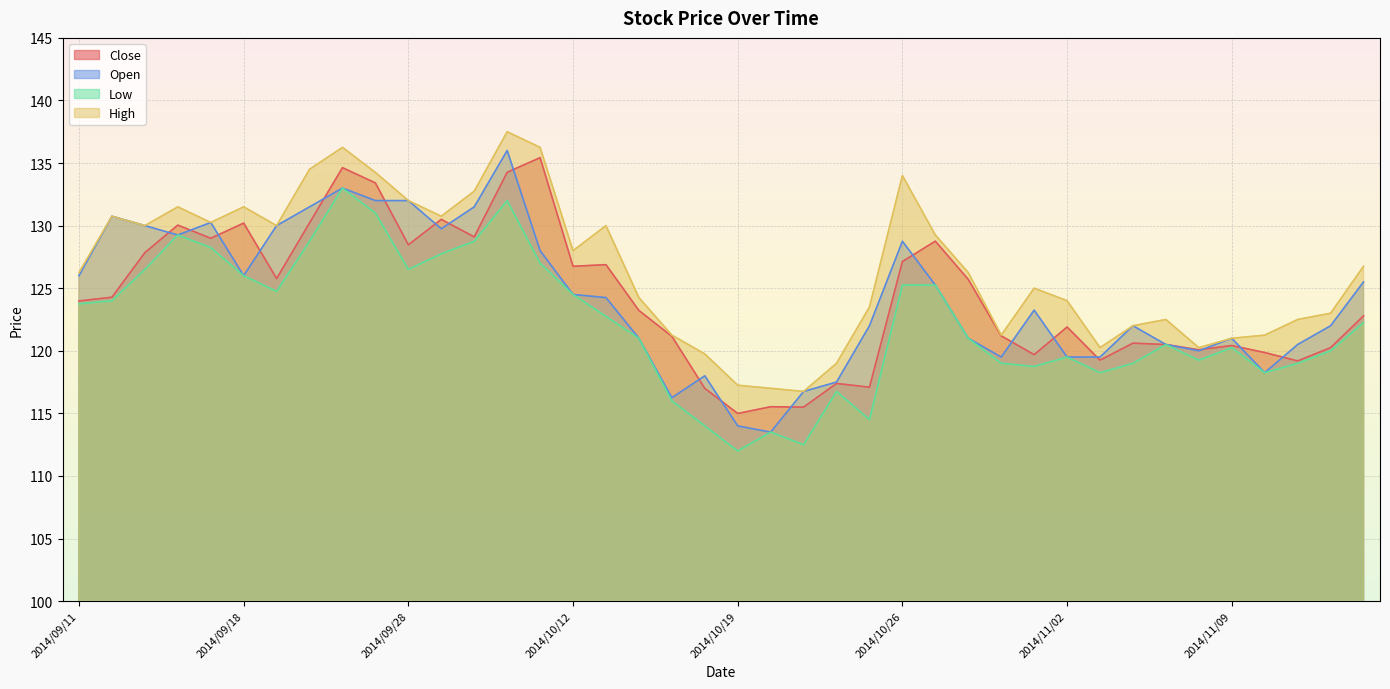

What is the sum of the Close values at 2014/11/11 and 2014/11/13?

242.0